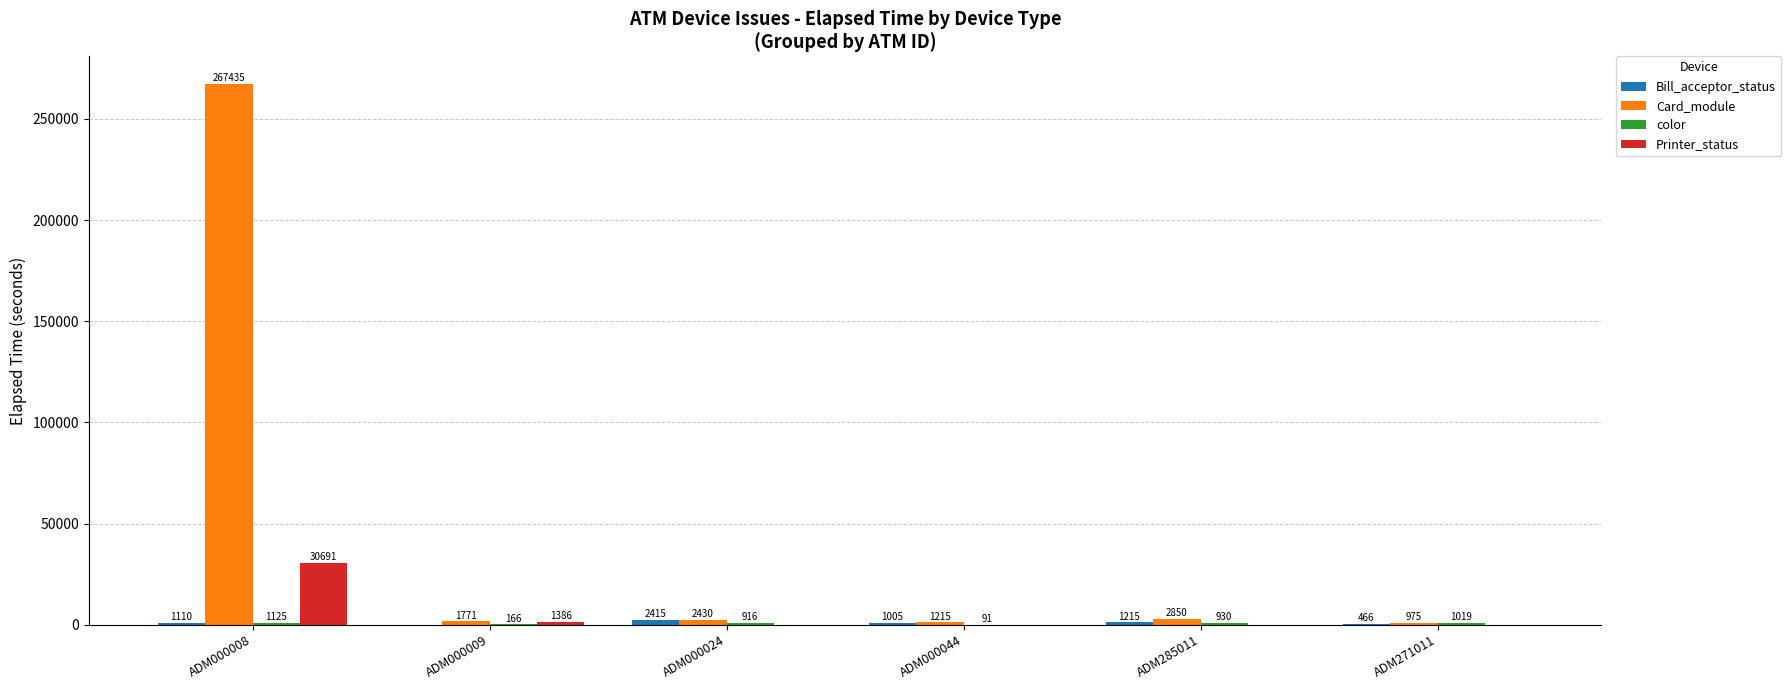

At which category is the sum across all series the highest?

ADM000008